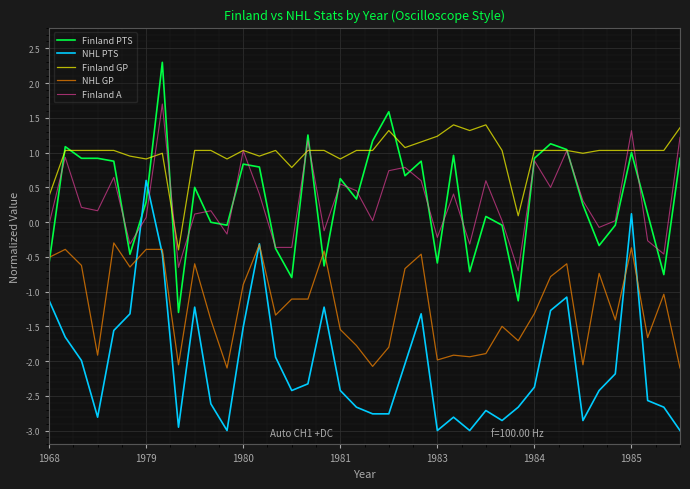

True or false: Finland GP and NHL GP cross at least once.

False